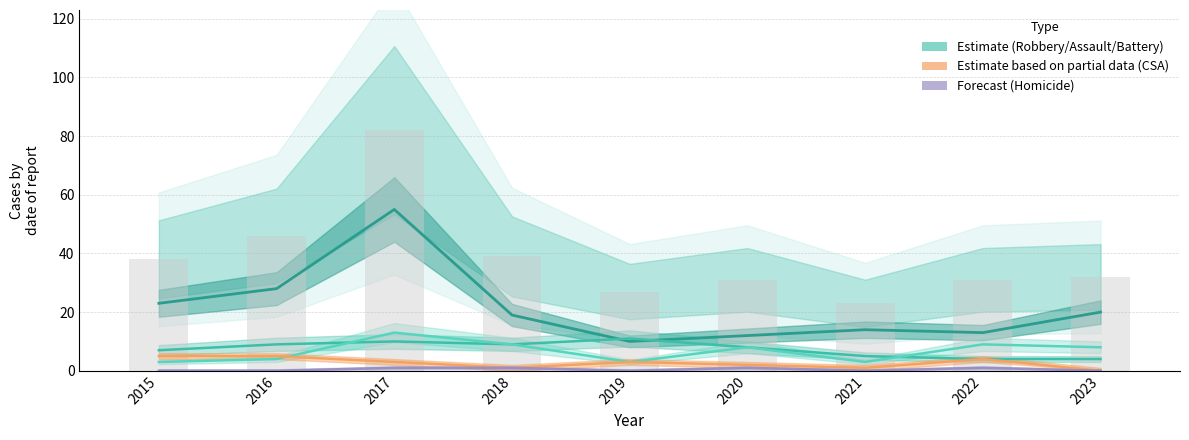

Is the value of Aggravated Battery at 2020 greater than the value of Criminal Sexual Assault at 2016?

Yes